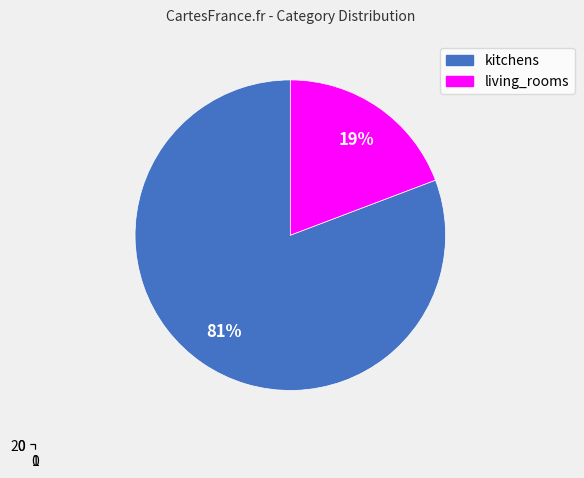

To the nearest percent, what percentage of the pie is kitchens?

81%